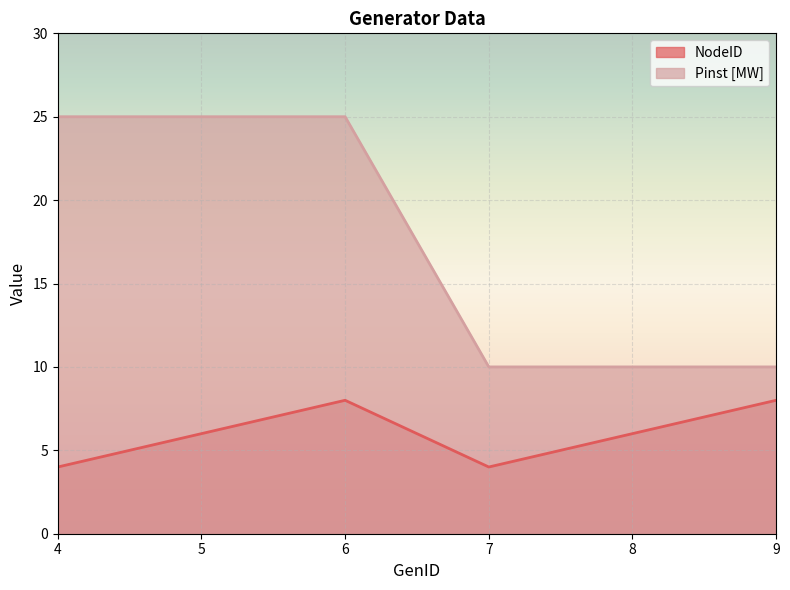

What value does the Pinst [MW] series have at 8, to the nearest 10?

10